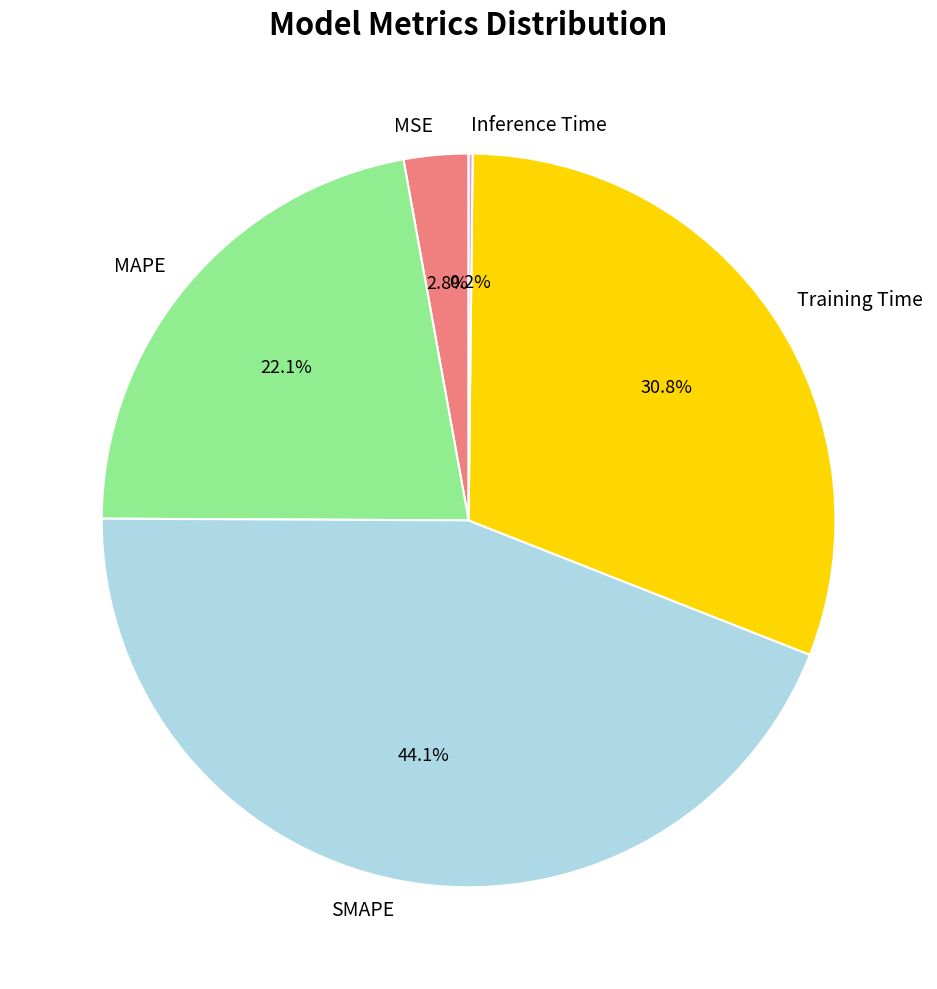

What percentage do MAPE and Training Time together represent?

52.9%